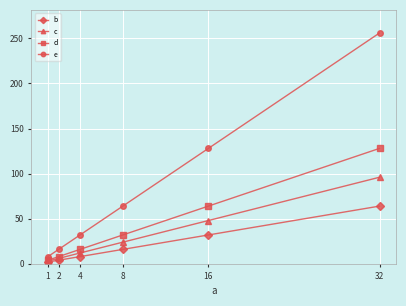

Which category has the highest value in the d series?

32